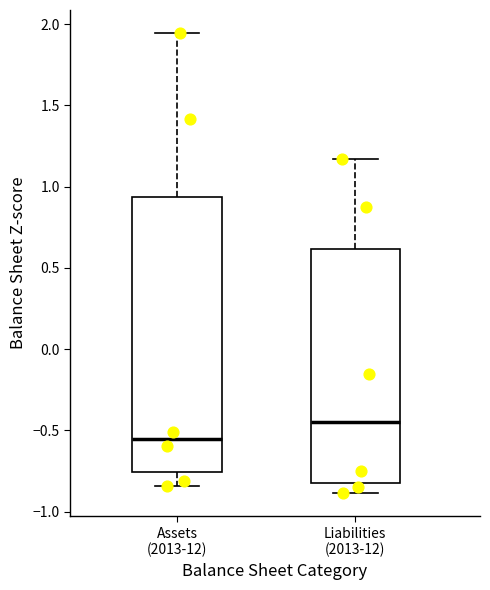

Where does the median line of the box for Assets (2013-12) sit on the y-axis? The values are not printed on the chart, so give them approximately, as read against the axis.

-0.55